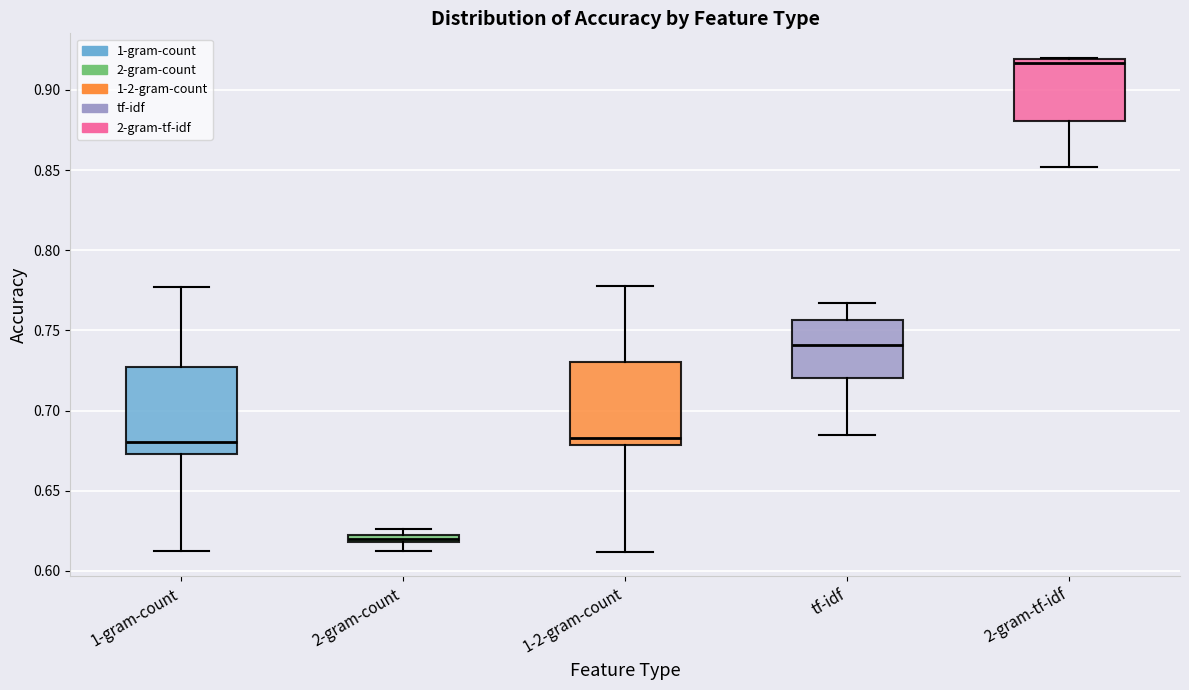

Where is the lower edge of the box for 2-gram-count on the y-axis? The values are not printed on the chart, so give them approximately, as read against the axis.

0.620